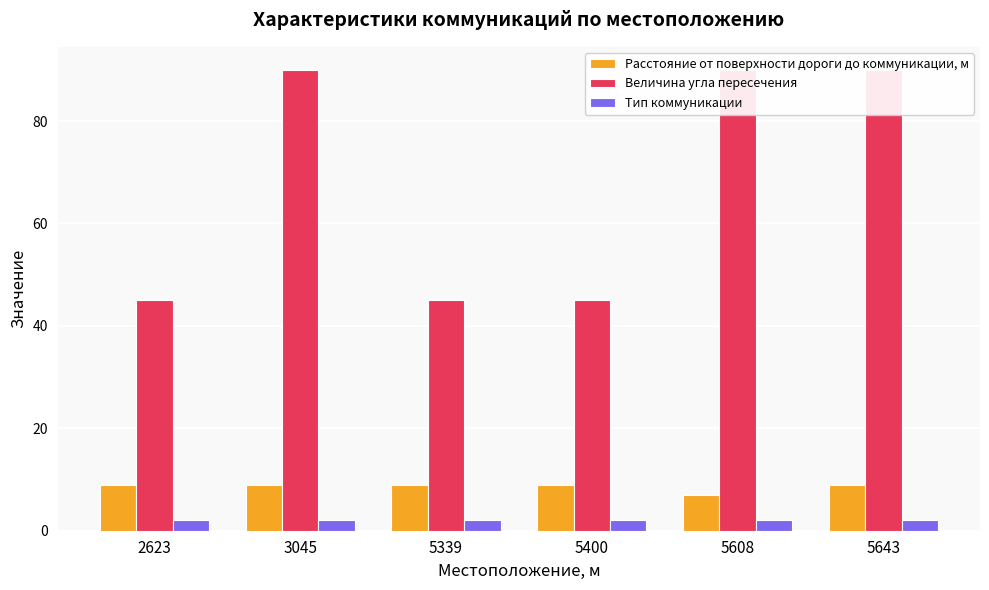

At how many categories does at least one series exceed 15?

6